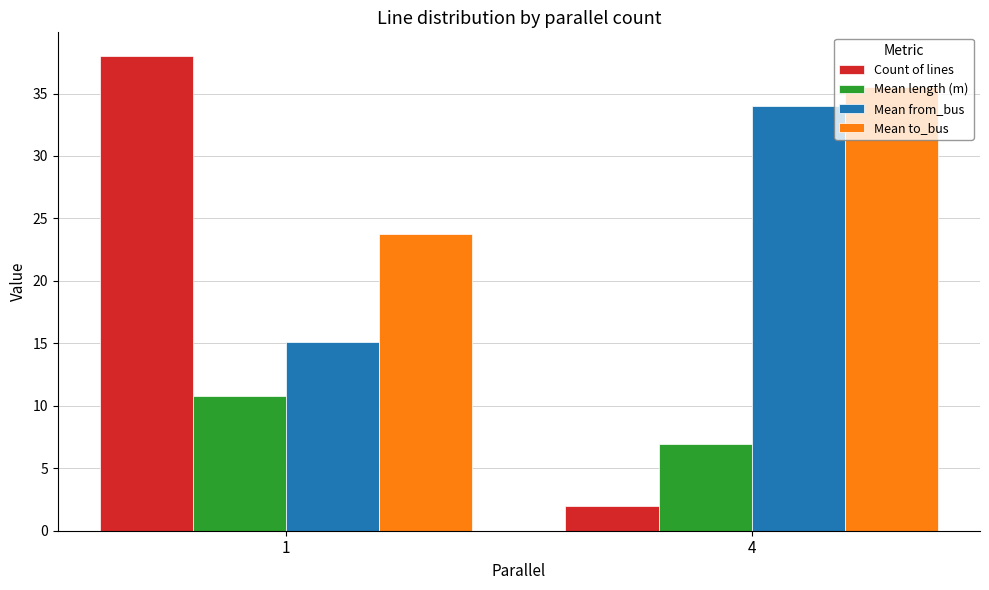

What is the difference between the maximum and minimum values in the Mean length (m) series?

3.8